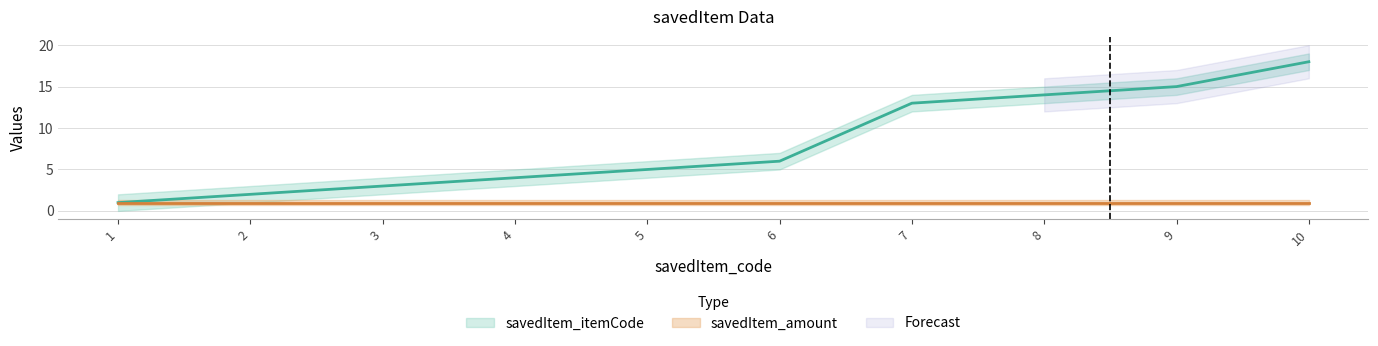

Does the chart have visible grid lines?

Yes